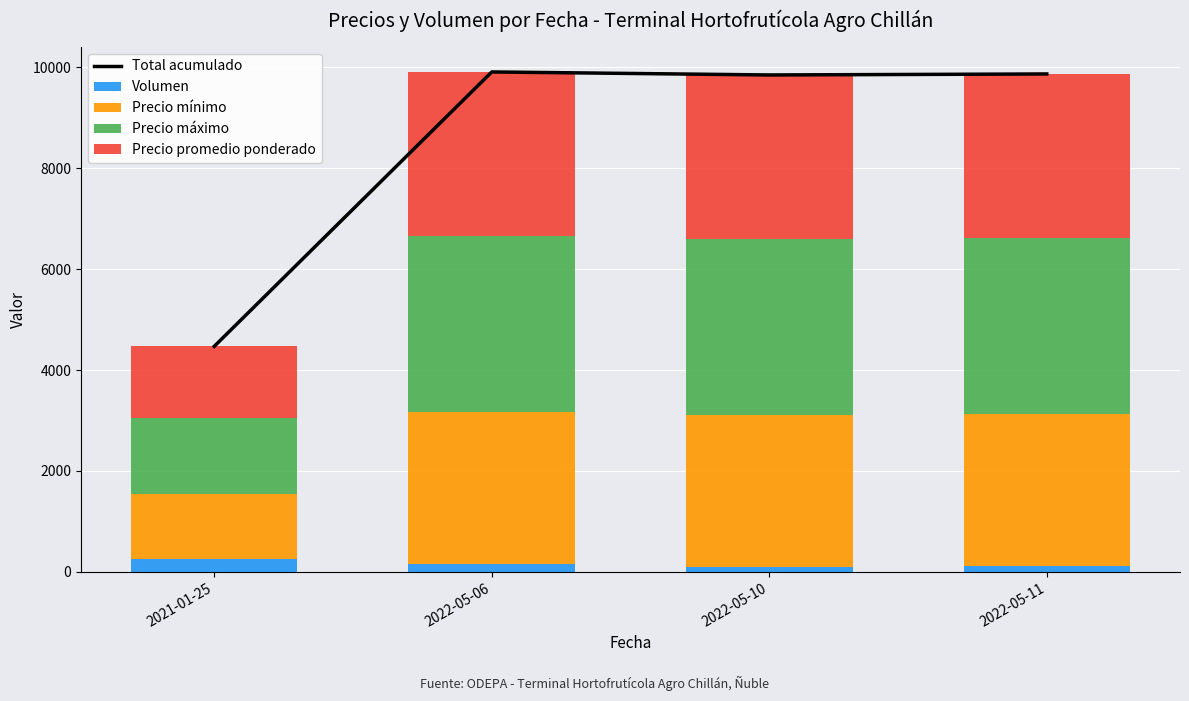

True or false: Precio mínimo has a value of 678 at 2022-05-11.

False